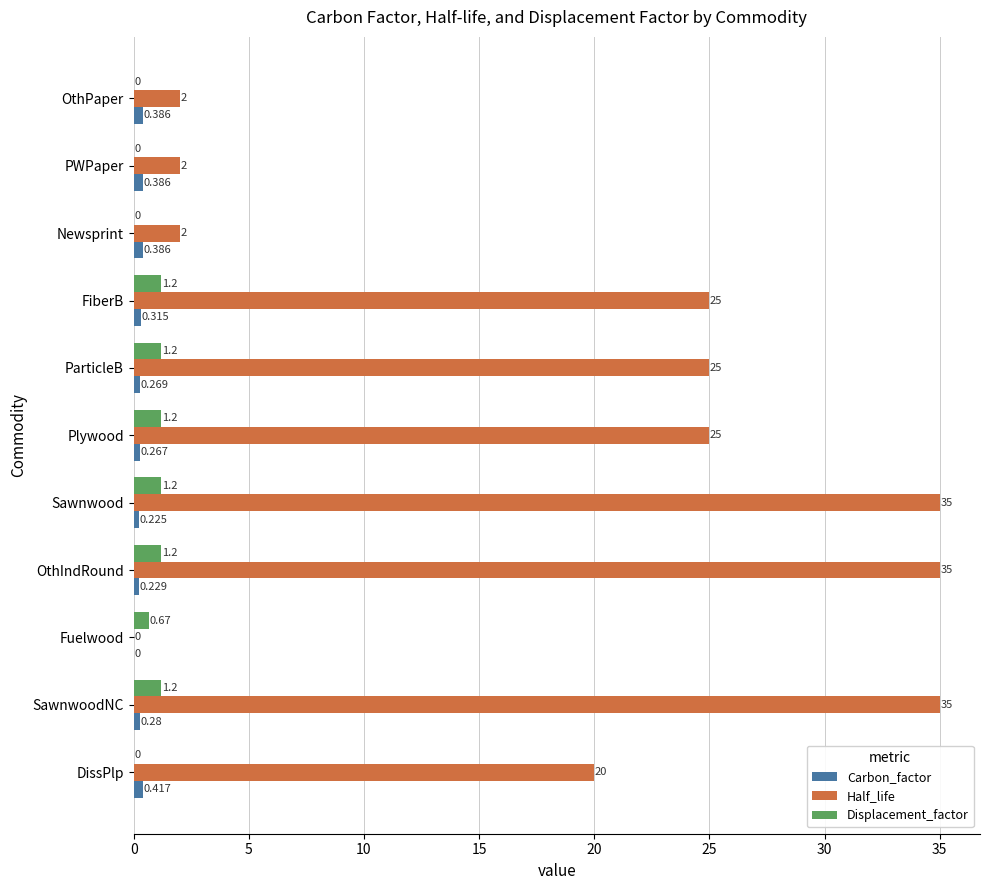

Between FiberB and Newsprint, which series saw the biggest shift?

Half_life